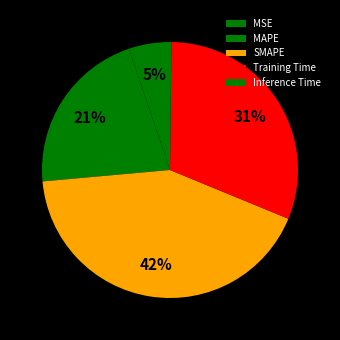

True or false: MAPE accounts for 28% of the total.

False